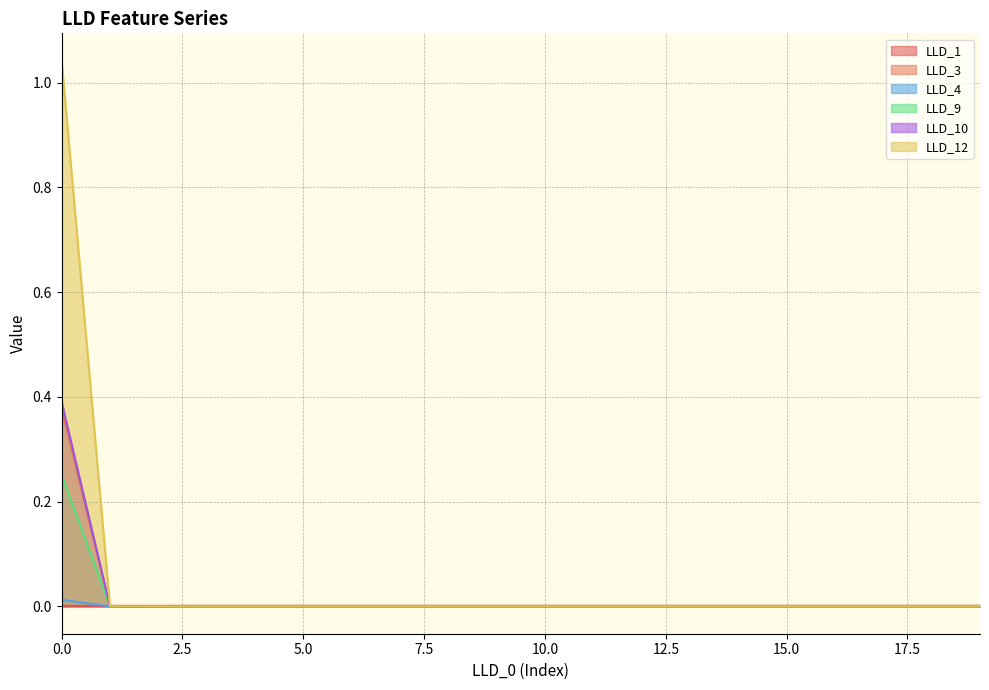

Between 4 and 7, which series saw the biggest shift?

LLD_1